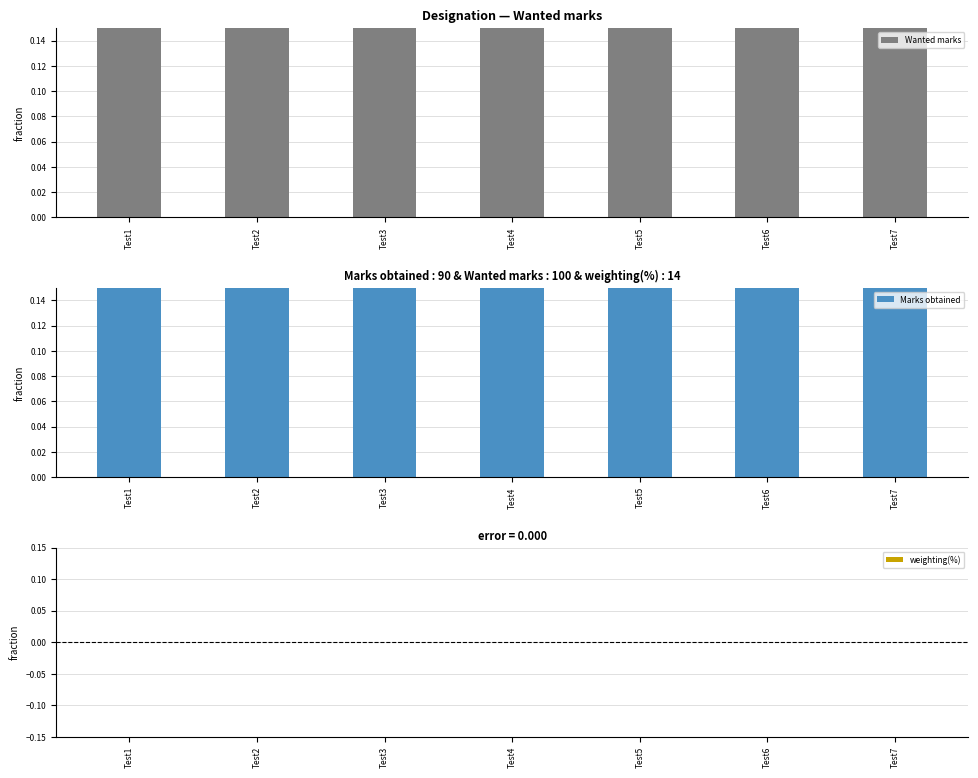

List the series in order of their peak value, lowest first.

weighting(%), Marks obtained, Wanted marks